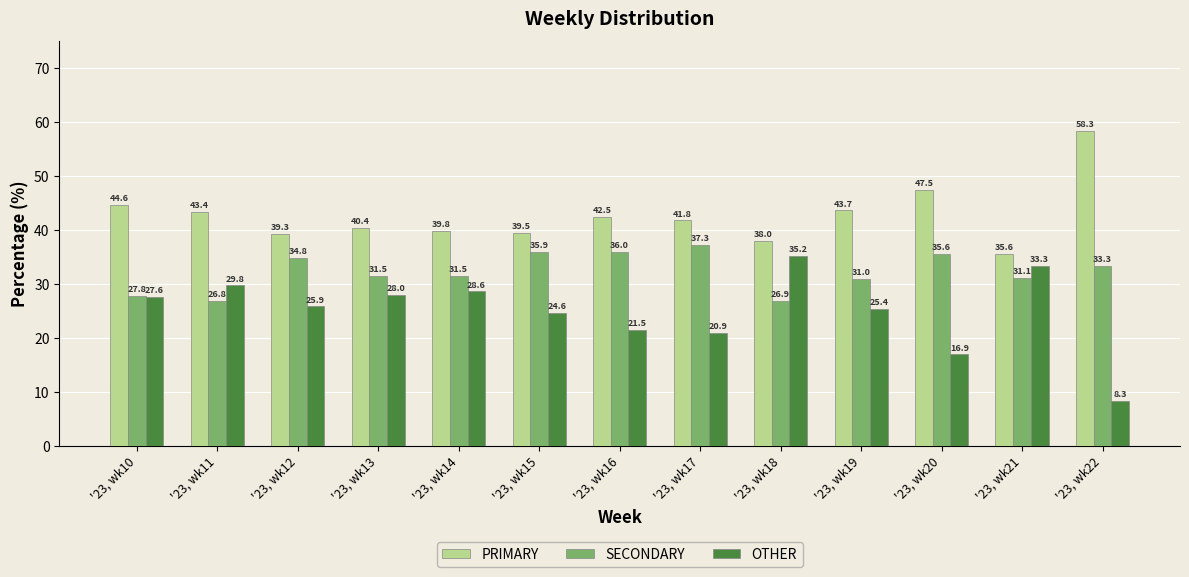

What is the difference between the SECONDARY values at '23, wk22 and '23, wk16?

2.7